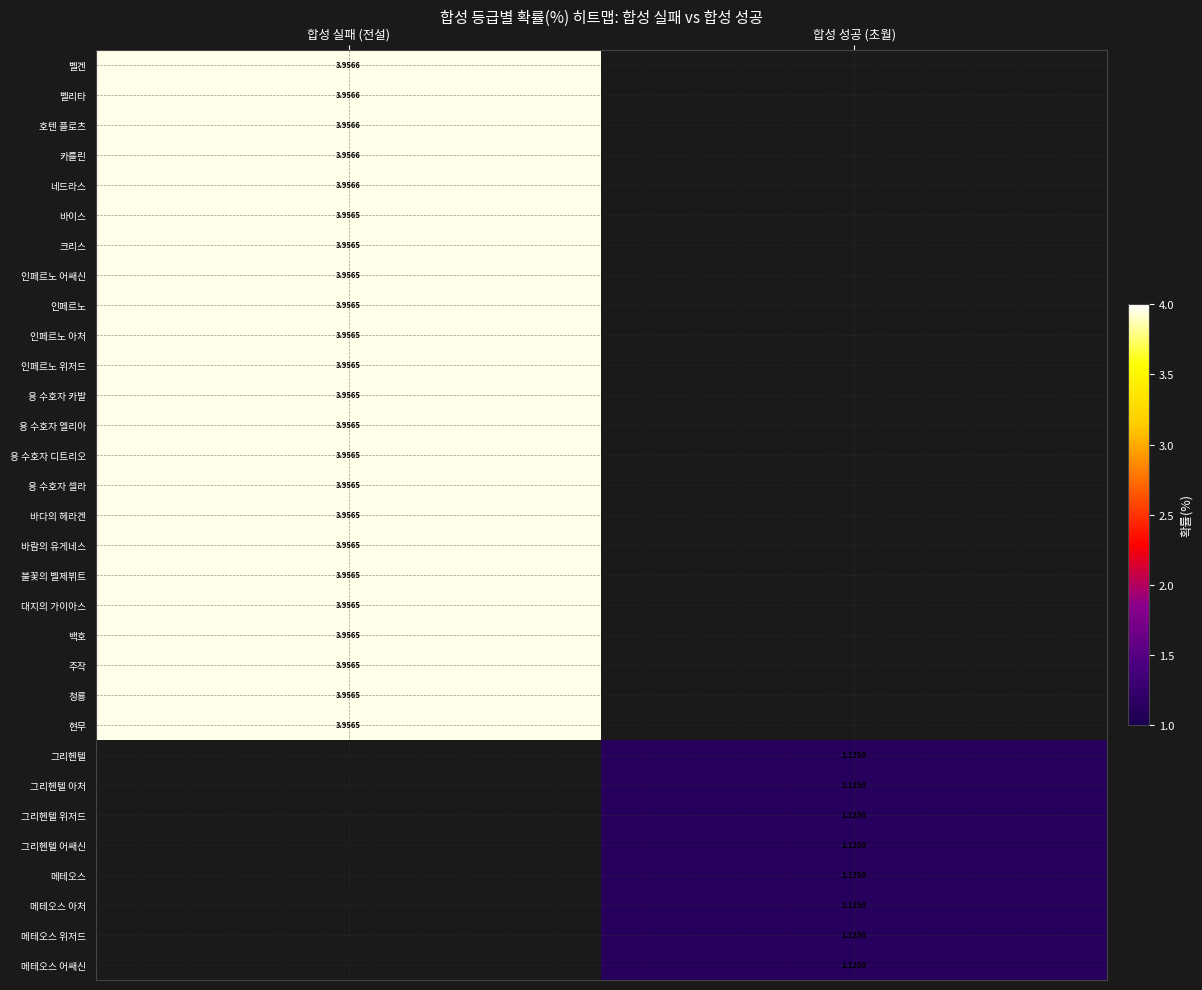

At which label does 용 수호자 엘리아 reach its peak?

합성 실패 (전설)